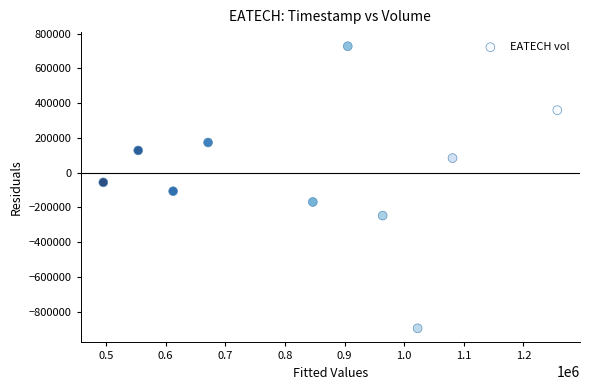

What is the range of Y values (max minus min)?

1621474.4